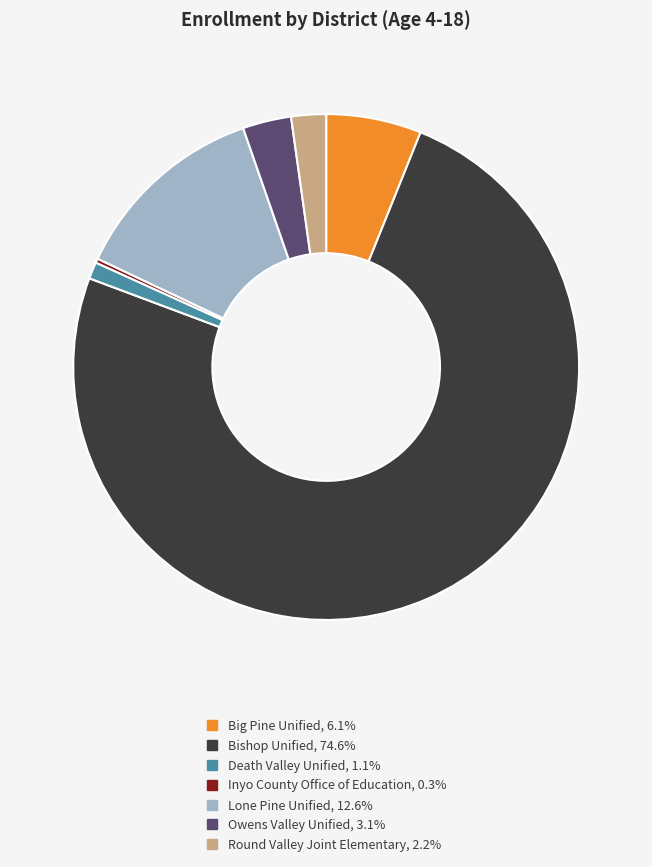

Is there any slice that represents more than half of the pie?

Yes